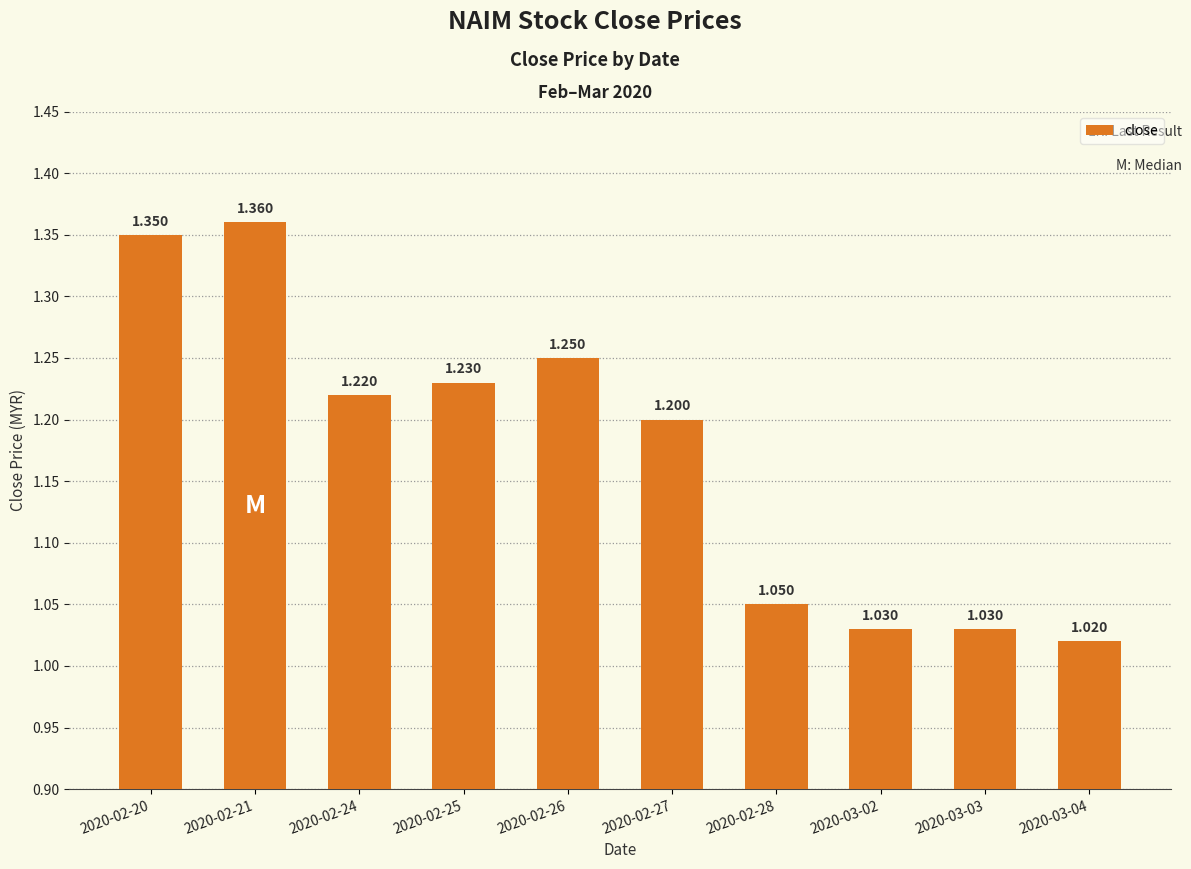

How many series are shown in this chart?

1